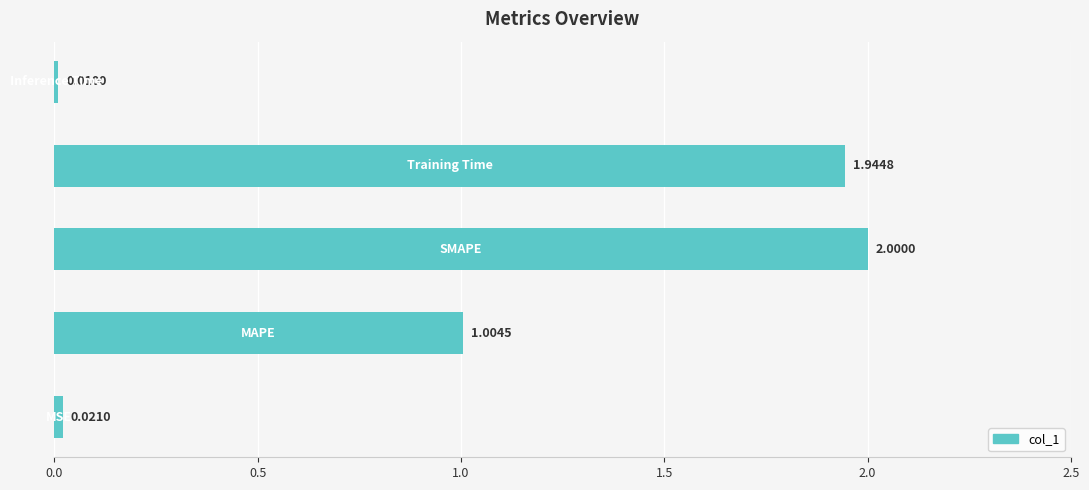

How many bars are there in total?

5